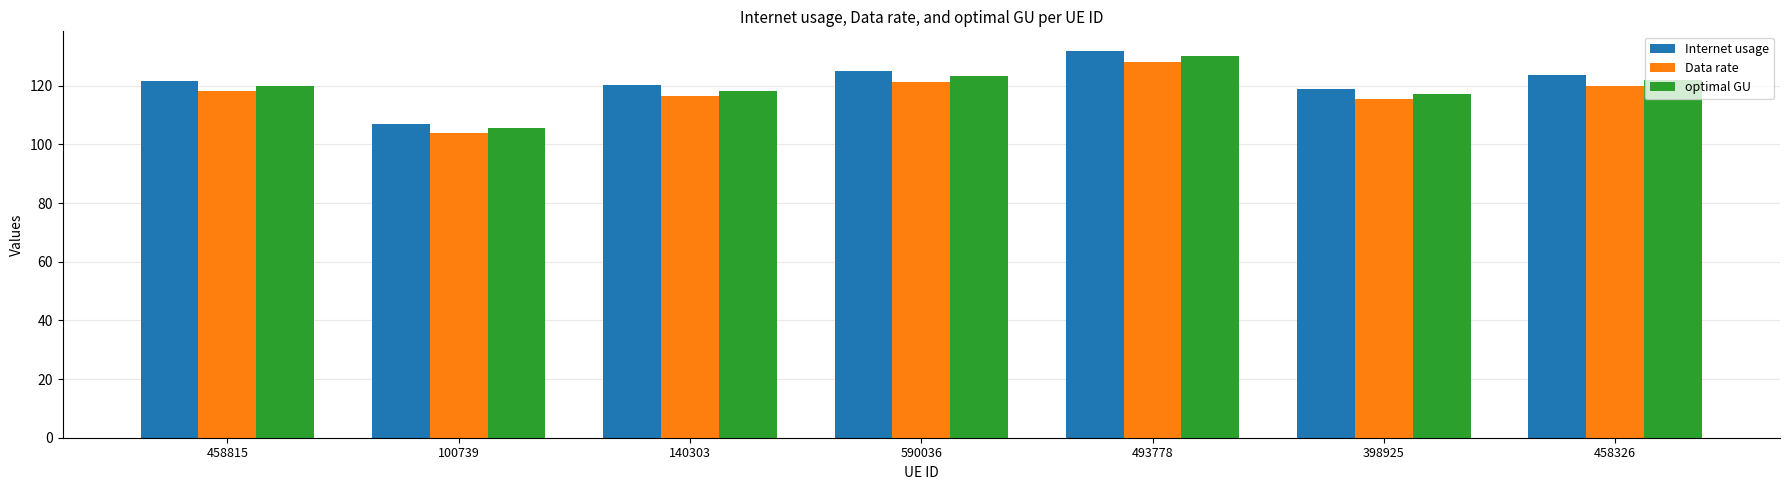

The value of Data rate at 100739 is 103.9. True or false?

True